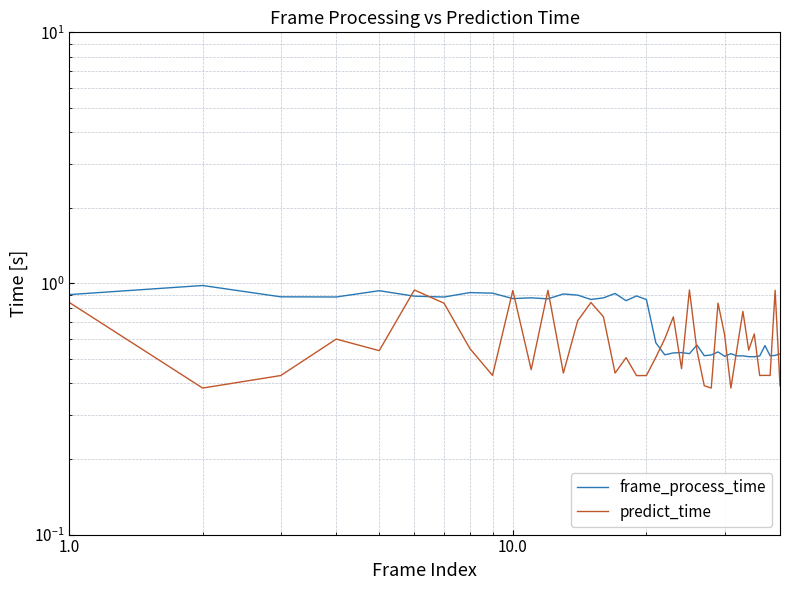

In frame_process_time, how many points are higher than both neighbors (excluding endpoints)?

12